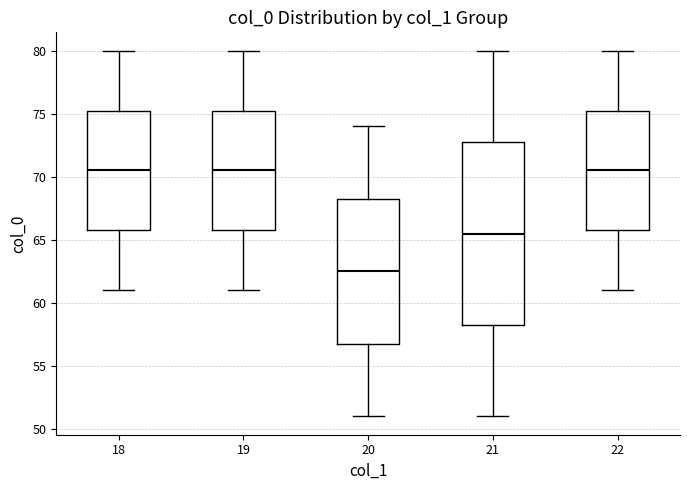

Which box has the lowest median line?

20